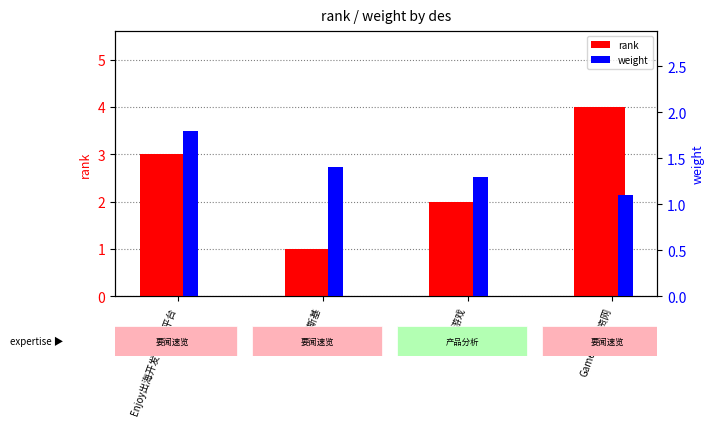

How many bars are there in total?

8